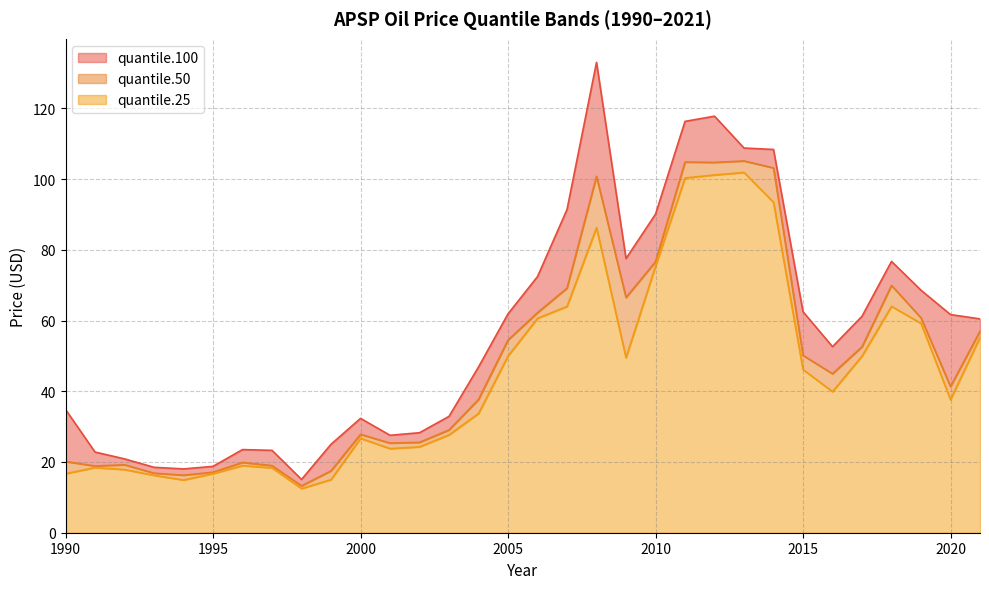

What is the approximate value of quantile.25 at 1990?

16.7